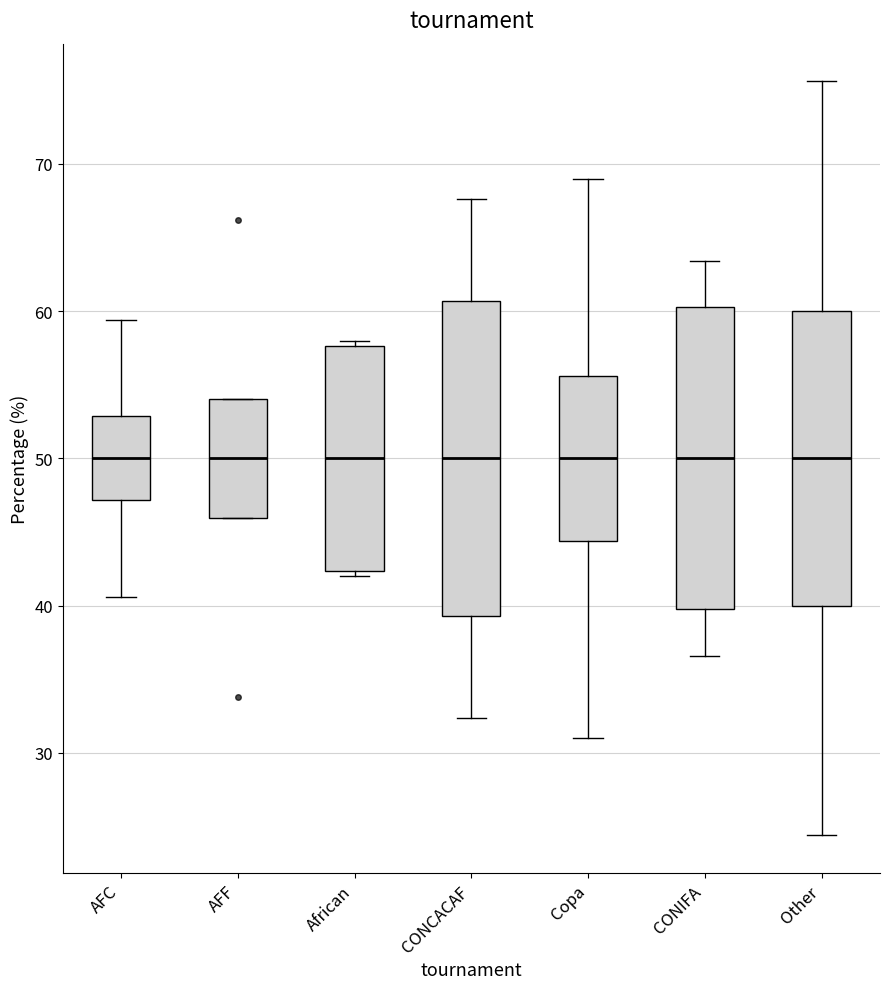

Where is the lower edge of the box for AFF on the y-axis? The values are not printed on the chart, so give them approximately, as read against the axis.

46